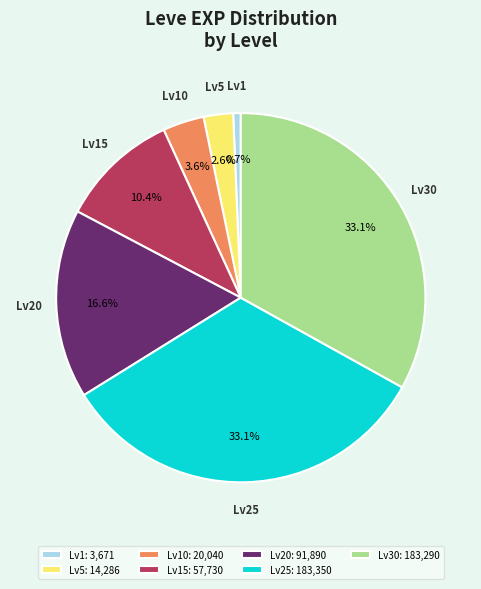

Approximately how many times larger is the value at Lv30 compared to Lv20?

2.0